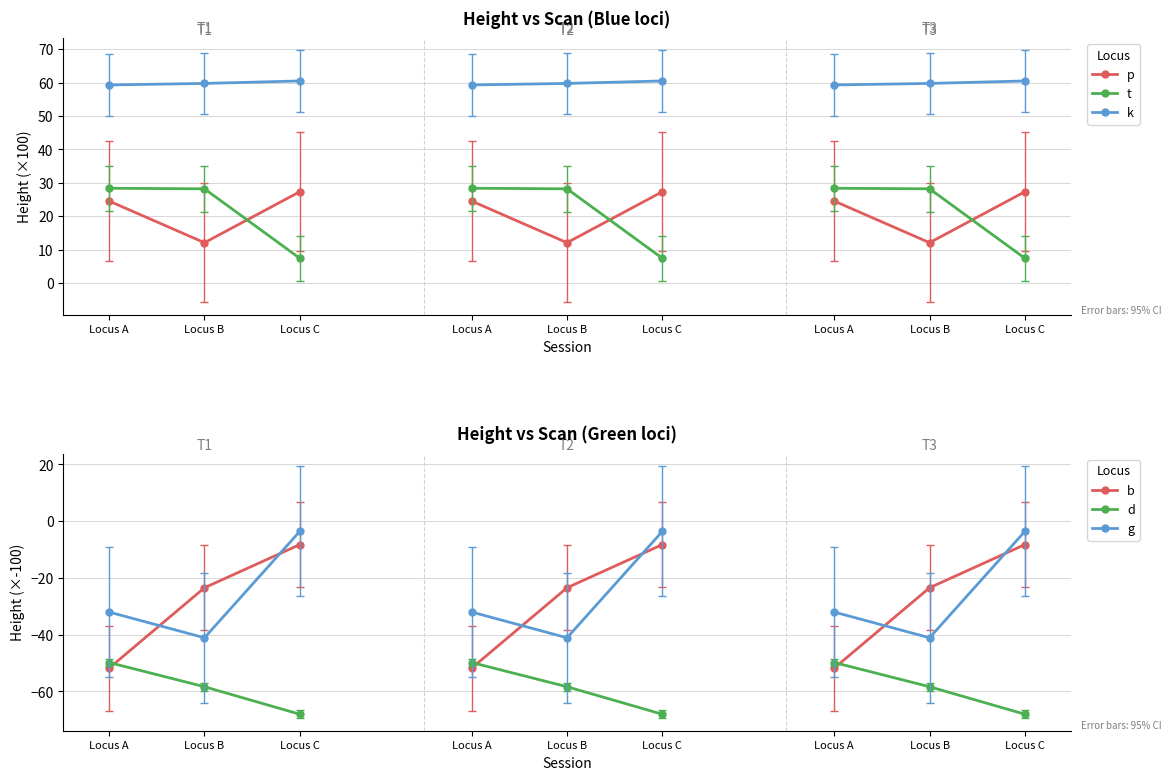

How many lines are shown in the chart?

6